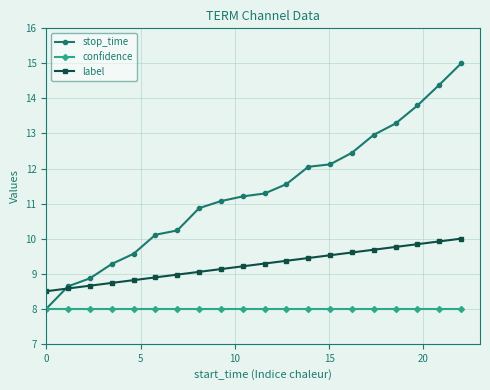

Is this an area chart (filled region under the line)?

No